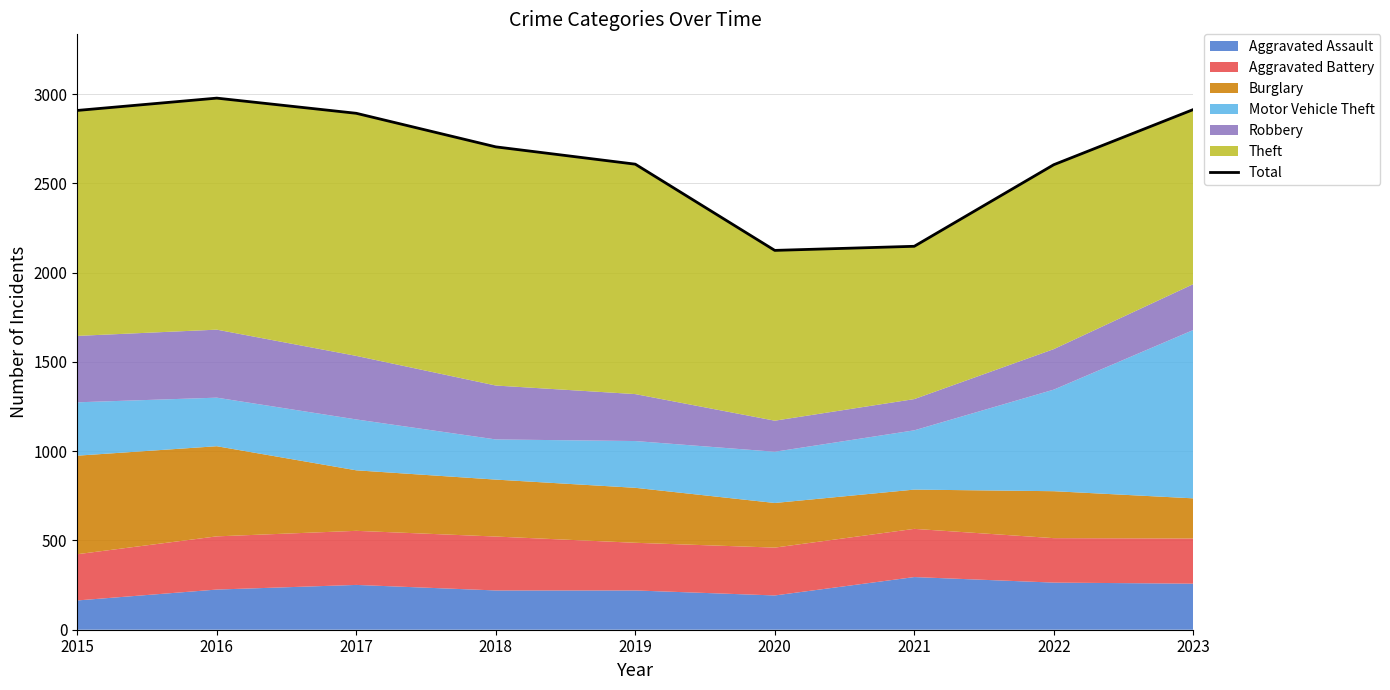

Where is the first local minimum?

2020